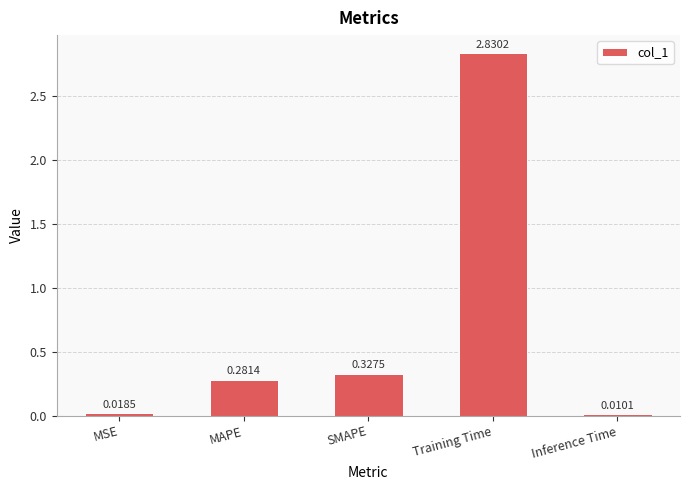

Which has a higher value, MAPE or Training Time?

Training Time